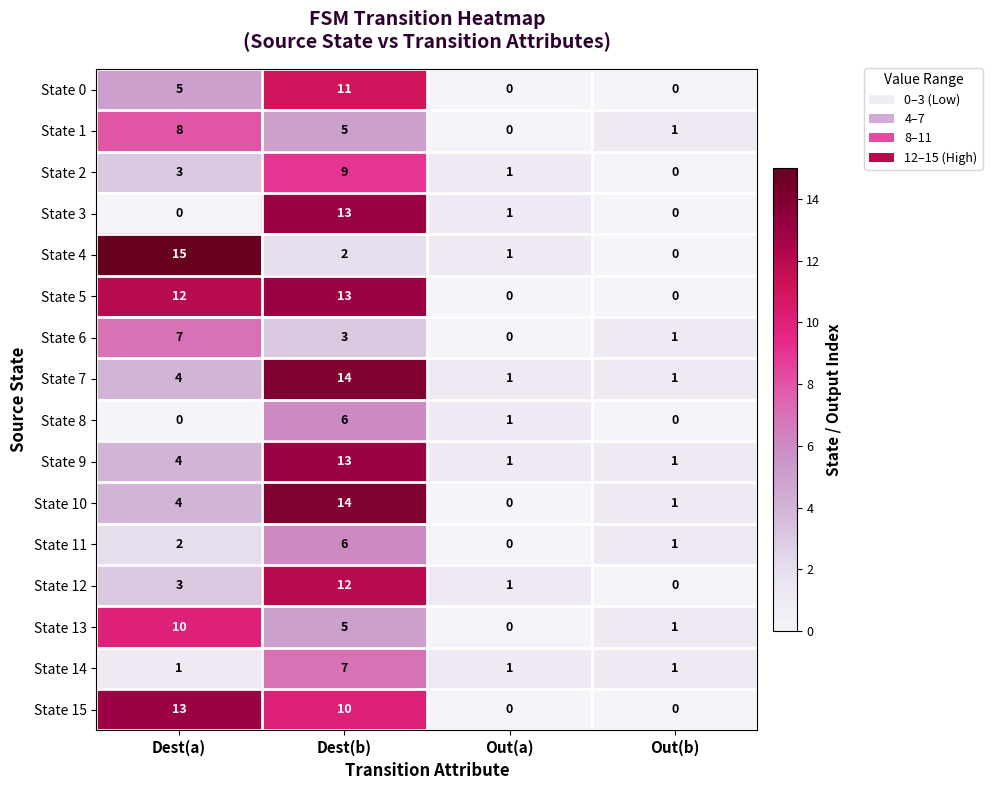

What is the average value of the State 6 series?

3